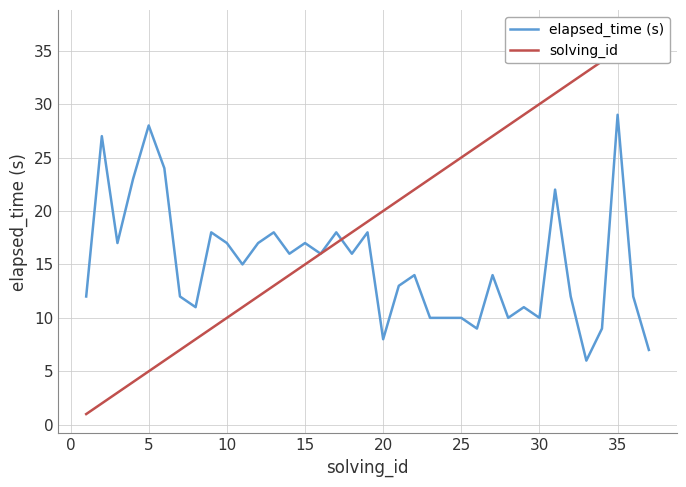

How many distinct data groups are displayed?

2